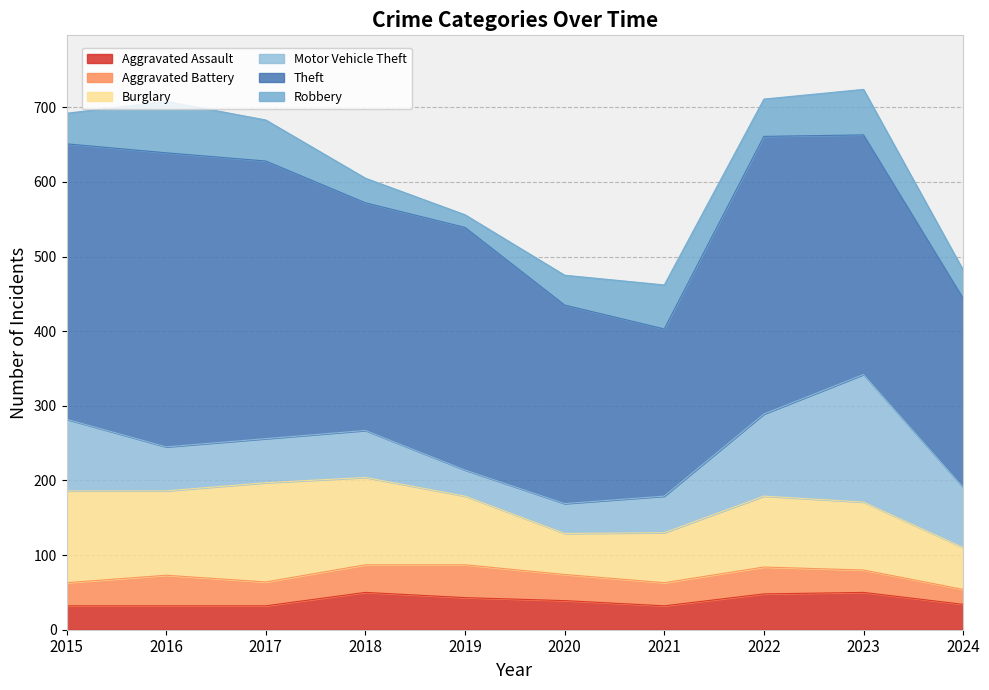

How many interior local valleys does the Burglary series have?

2